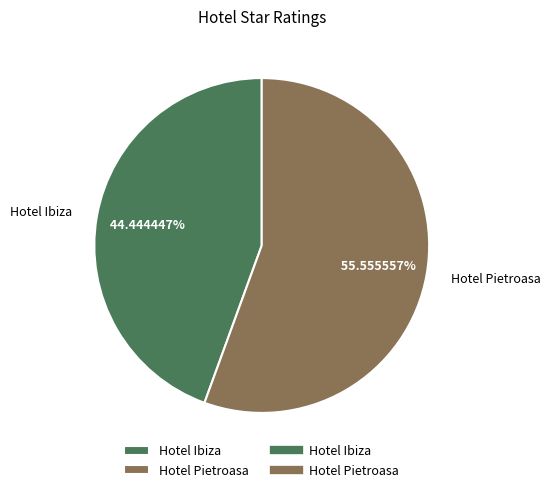

To the nearest percent, what percentage of the pie is Hotel Ibiza?

44%